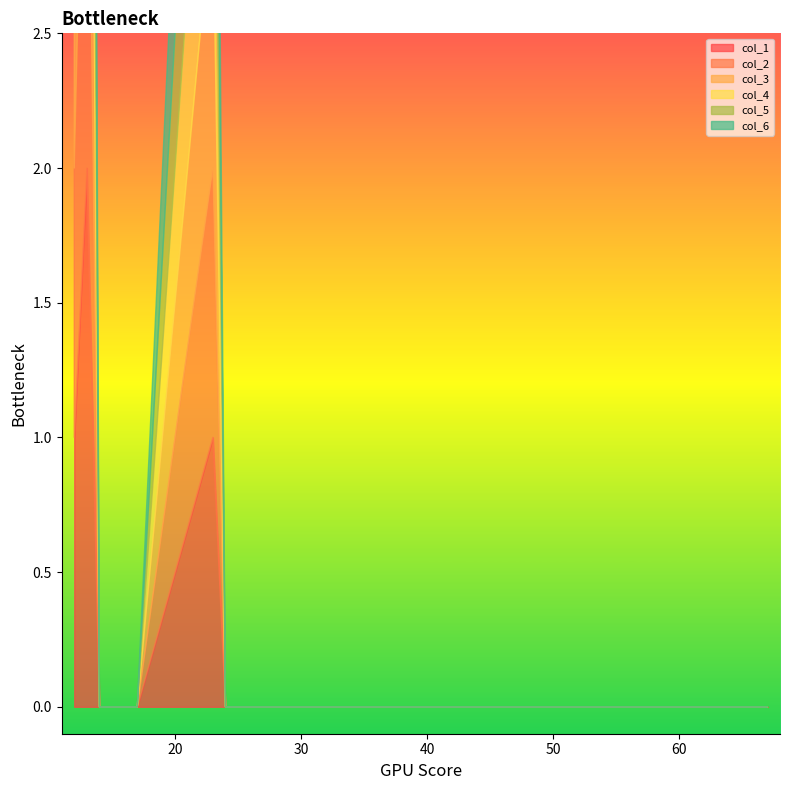

Is it true that col_4 equals 1 at 17?

False